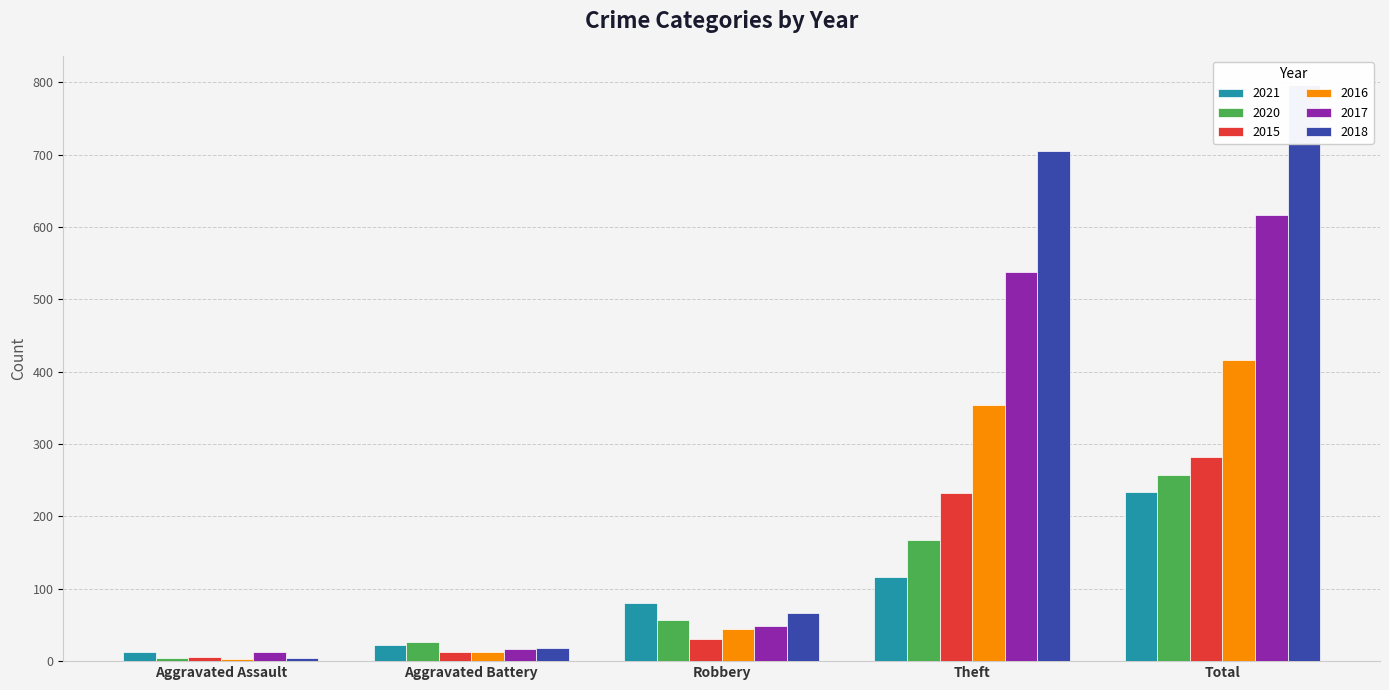

At which label is 2020 closest to 130?

Theft